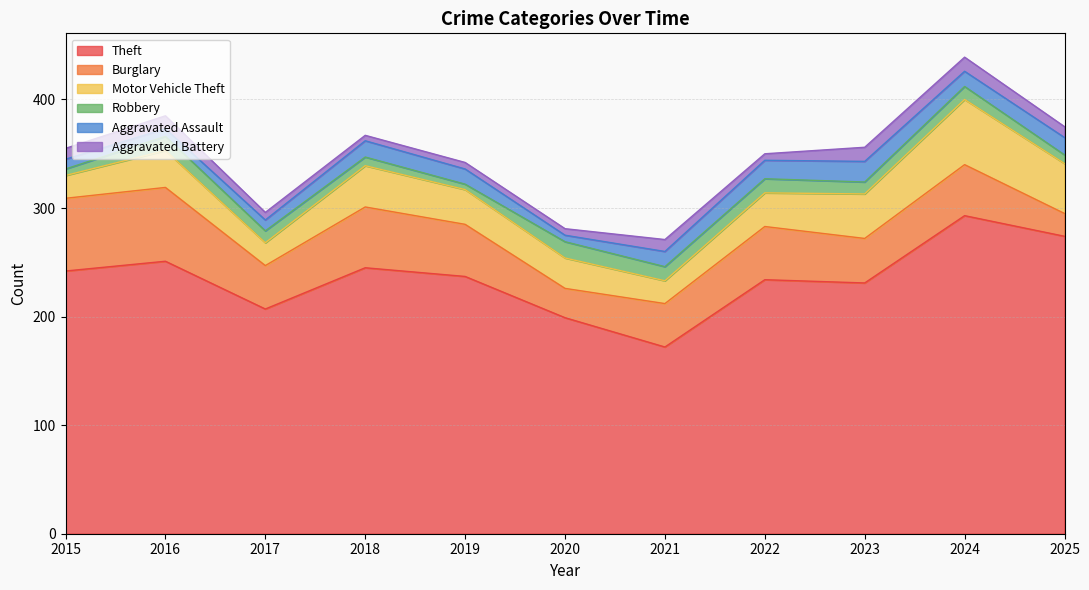

Reading right to left, extract all data points from this chart.

Theft: 2025=274	2024=293	2023=231	2022=234	2021=172	2020=199	2019=237	2018=245	2017=207	2016=251	2015=242
Burglary: 2025=21	2024=47	2023=41	2022=49	2021=40	2020=27	2019=48	2018=56	2017=40	2016=68	2015=67
Motor Vehicle Theft: 2025=46	2024=60	2023=41	2022=31	2021=21	2020=28	2019=32	2018=38	2017=21	2016=34	2015=21
Robbery: 2025=8	2024=12	2023=11	2022=13	2021=13	2020=15	2019=5	2018=8	2017=11	2016=13	2015=6
Aggravated Assault: 2025=16	2024=14	2023=19	2022=17	2021=14	2020=6	2019=14	2018=15	2017=10	2016=7	2015=9
Aggravated Battery: 2025=10	2024=13	2023=13	2022=6	2021=11	2020=6	2019=6	2018=5	2017=7	2016=12	2015=10